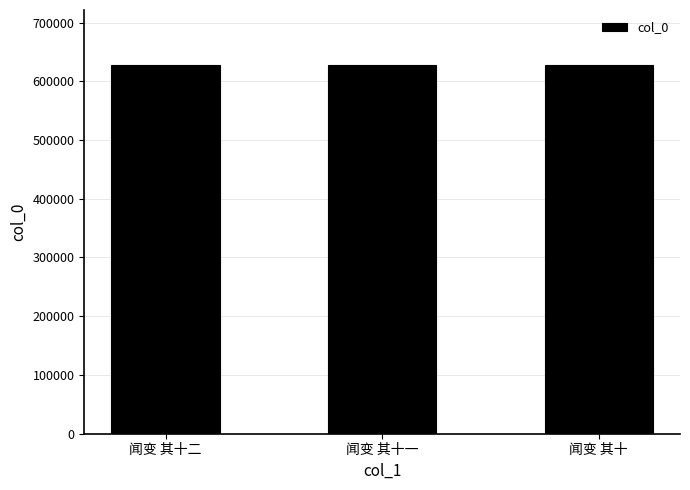

What is the value of the 2nd bar from the left?

627208